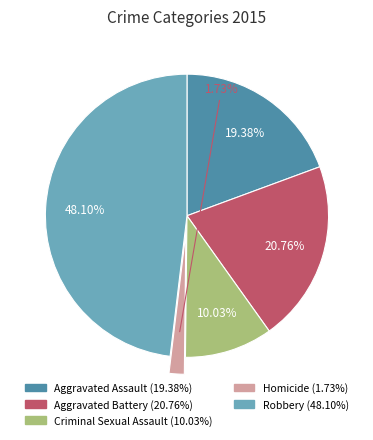

Does Robbery account for over 50% of the chart?

No